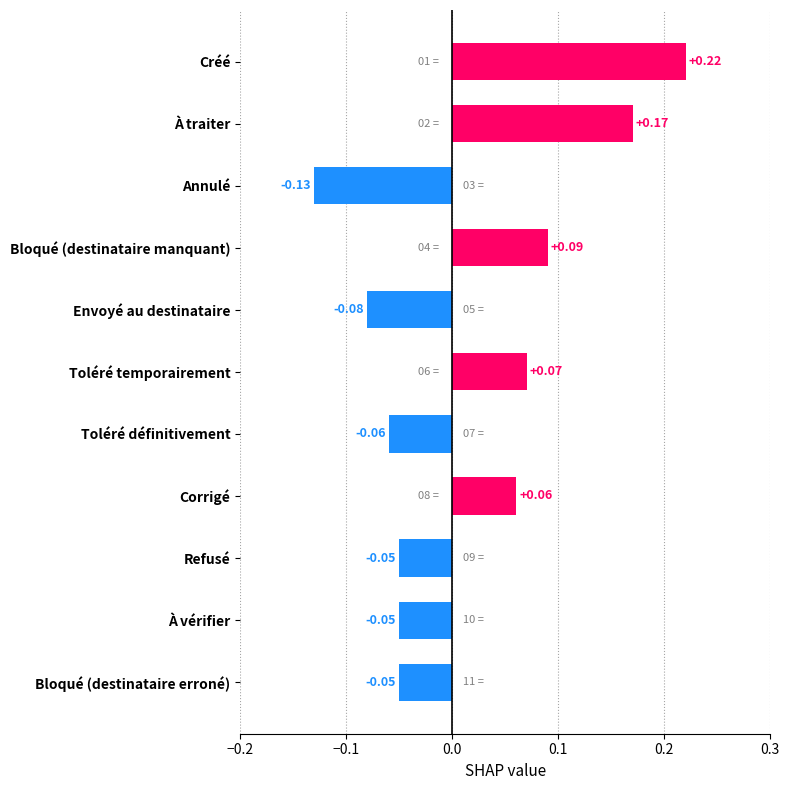

Between À vérifier and À traiter, which is larger?

À traiter